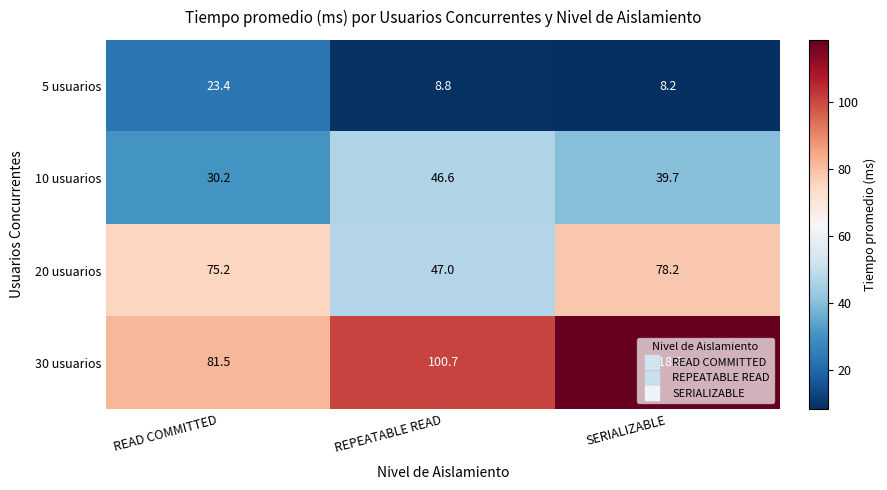

The value of 20 usuarios at READ COMMITTED is 133.8. True or false?

False